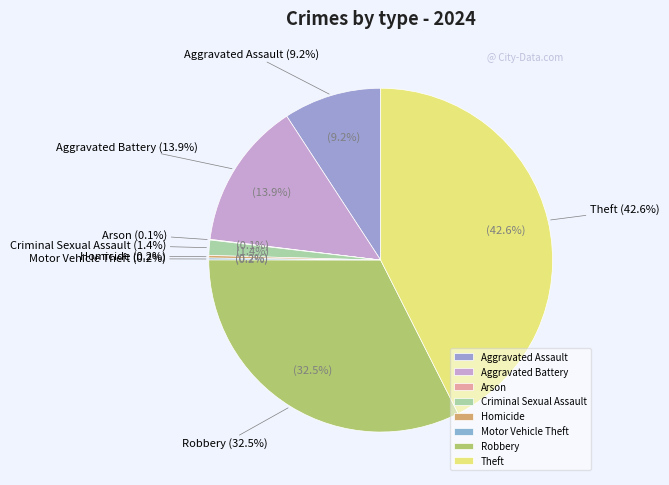

What is the change in value from Homicide to Motor Vehicle Theft?

-1